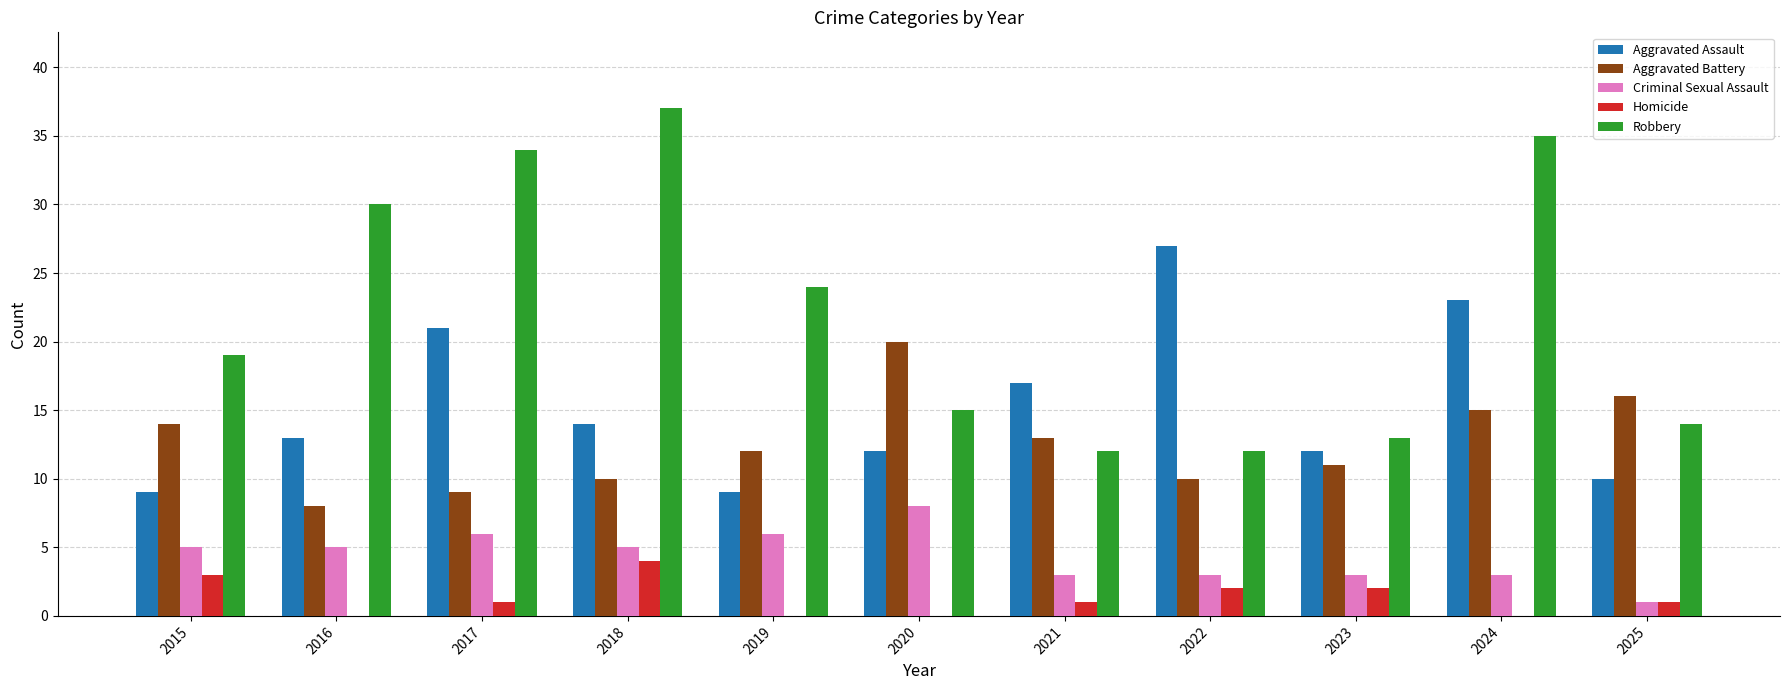

How many data points does each series have?

11